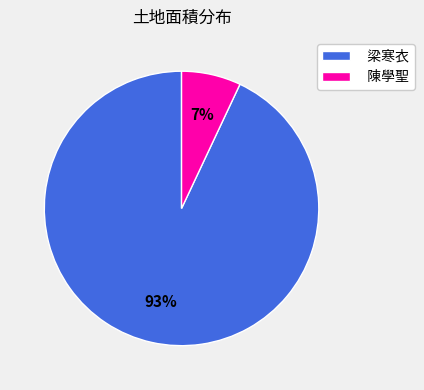

Between 梁寒衣 and 陳學聖, which is larger?

梁寒衣